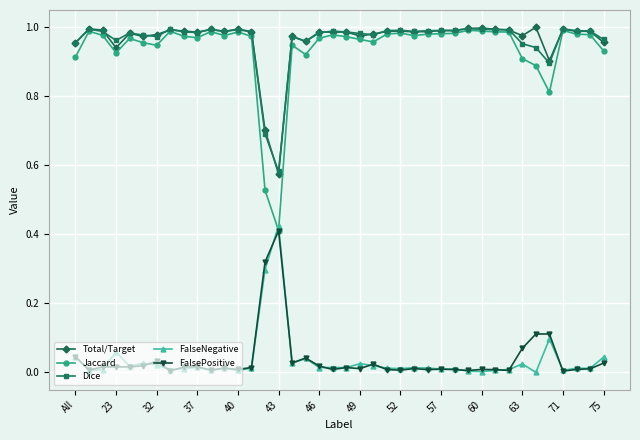

True or false: Dice and FalsePositive cross at least once.

False